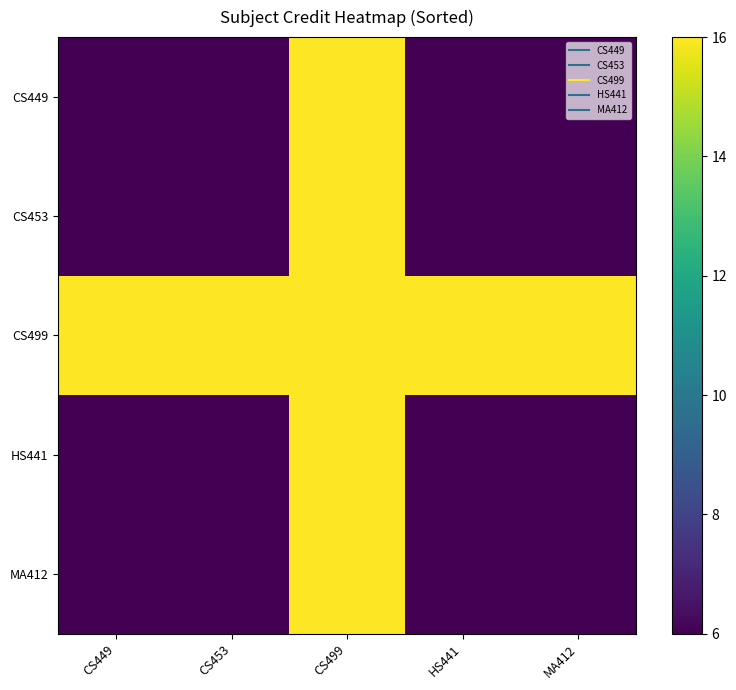

Which series has the largest total across all categories?

CS499